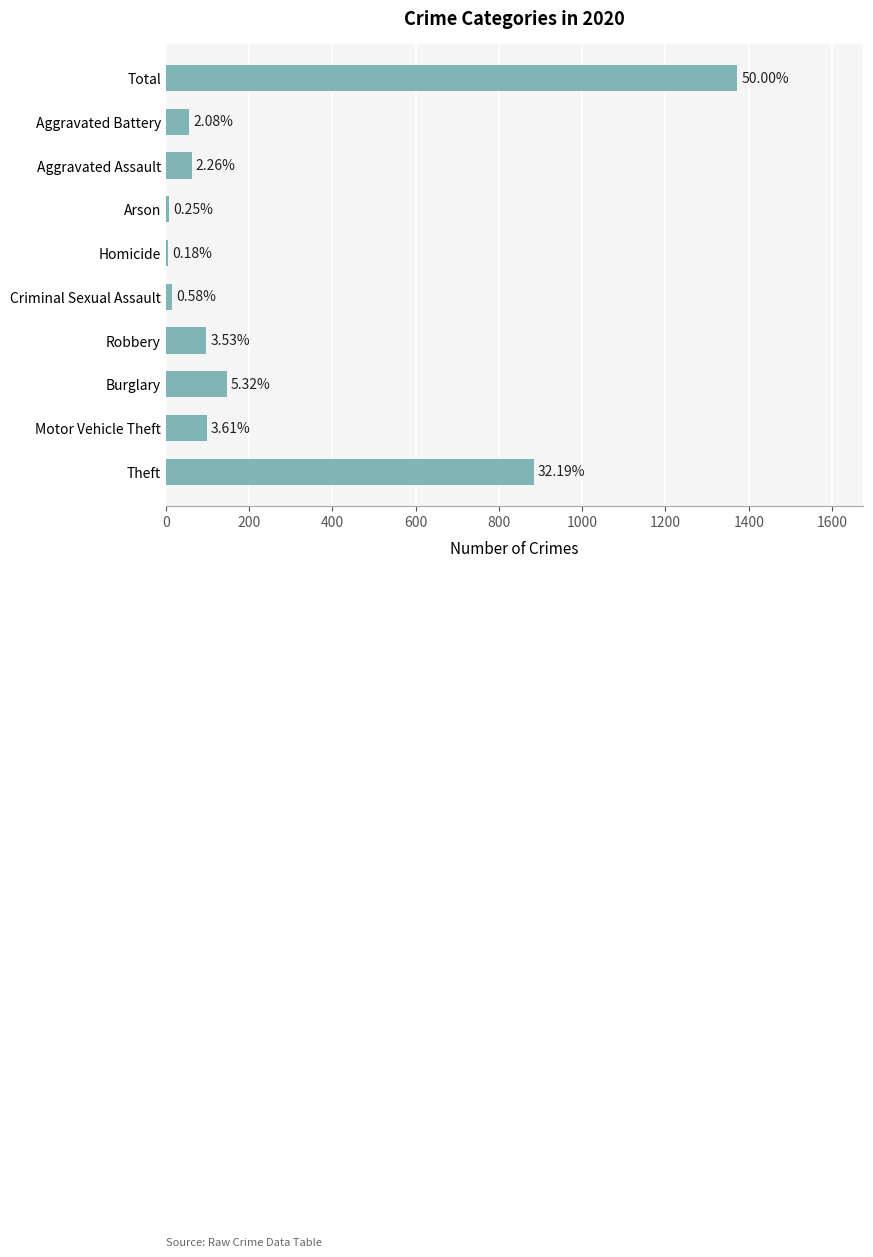

Are the bars horizontal?

Yes